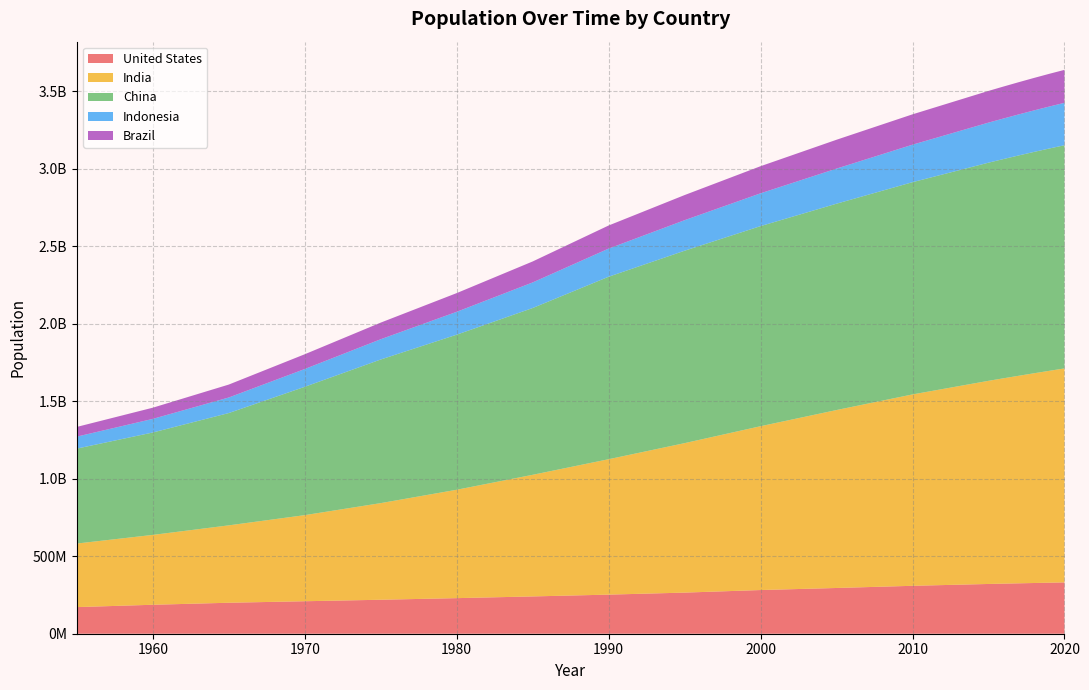

Reading left to right, transcribe all the data shown in this chart.

United States: 1955=171685336	1960=186720571	1965=199733676	1970=209513341	1975=219081251	1980=229476354	1985=240499825	1990=252120309	1995=265163745	2000=281710909	2005=294993511	2010=309011475	2015=320878310	2016=323015995	2017=325084756	2018=327096265	2019=329064917	2020=331002651
India: 1955=409880595	1960=450547679	1965=499123324	1970=555189792	1975=623102897	1980=698952844	1985=784360008	1990=873277798	1995=963922588	2000=1056575549	2005=1147609927	2010=1234281170	2015=1310152403	2016=1324517249	2017=1338676785	2018=1352642280	2019=1366417754	2020=1380004385
China: 1955=612241554	1960=660408056	1965=724218968	1970=827601394	1975=926240885	1980=1000089235	1985=1075589361	1990=1176883674	1995=1240920535	2000=1290550765	2005=1330776380	2010=1368810615	2015=1406847870	2016=1414049351	2017=1421021791	2018=1427647786	2019=1433783686	2020=1439323776
Indonesia: 1955=77273425	1960=87751068	1965=100267062	1970=114793178	1975=130680727	1980=147447836	1985=164982451	1990=181413402	1995=196934260	2000=211513823	2005=226289470	2010=241834215	2015=258383256	2016=261556381	2017=264650963	2018=267670543	2019=270625568	2020=273523615
Brazil: 1955=62533919	1960=72179226	1965=83373530	1970=95113265	1975=107216205	1980=120694009	1985=135274080	1990=149003223	1995=162019896	2000=174790340	2005=186127103	2010=195713635	2015=204471769	2016=206163053	2017=207833823	2018=209469323	2019=211049527	2020=212559417